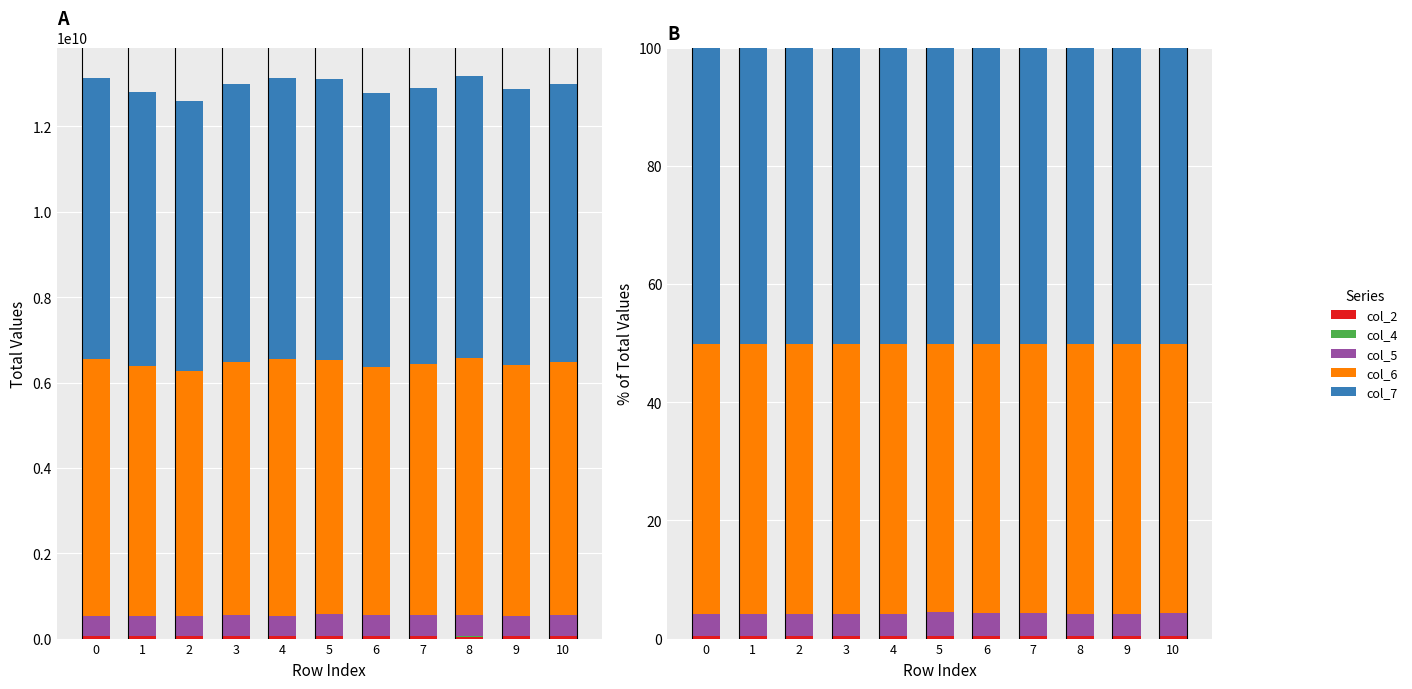

Count the number of categories in the chart.

11